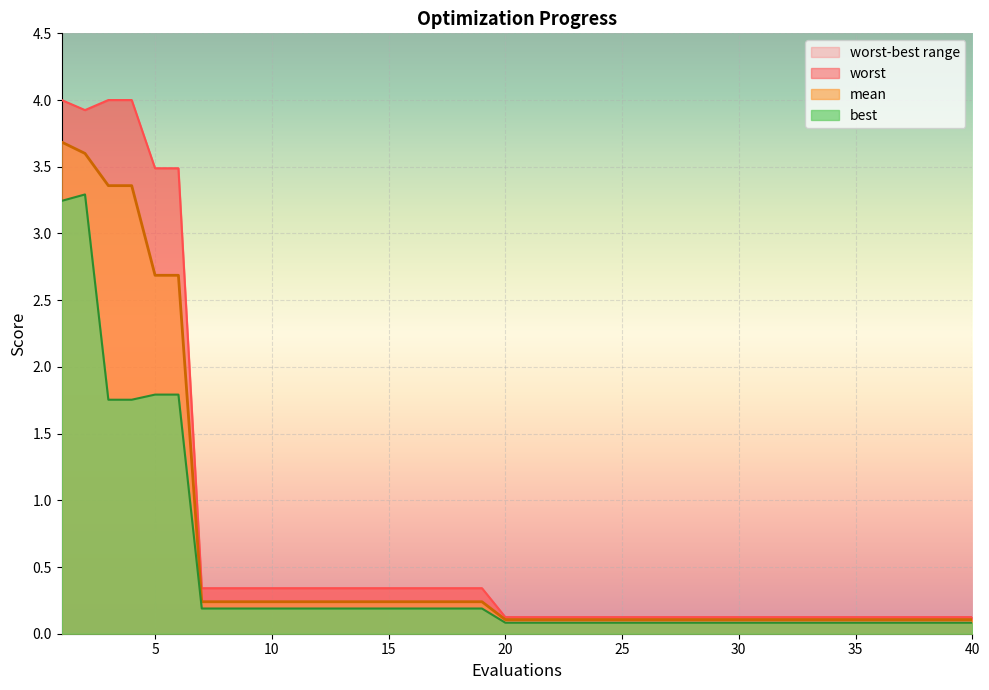

What is the value of the mean point at the 11th from the left?

0.2